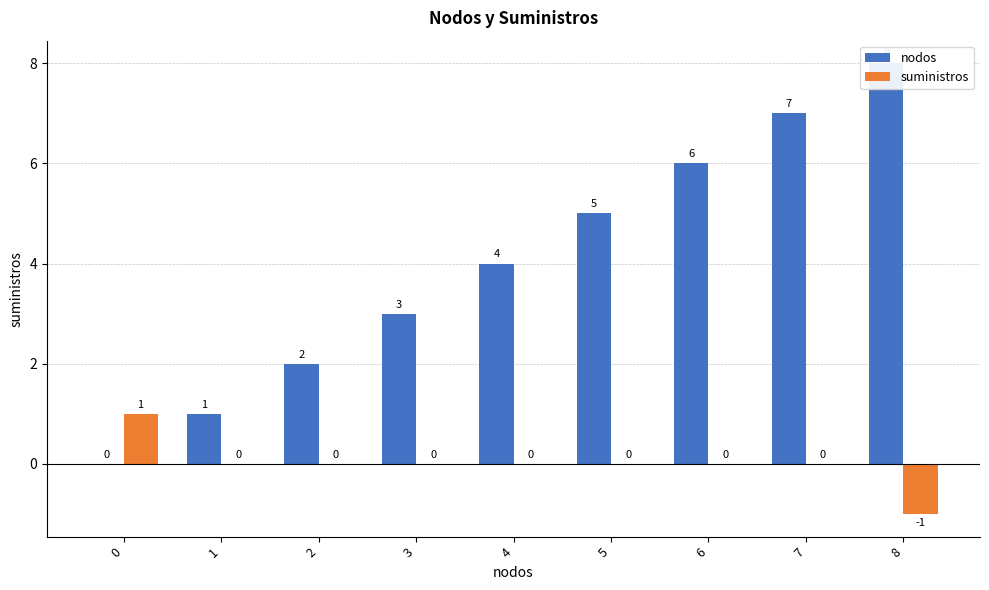

Reading left to right, what are all the values shown in this chart?

nodos: 0	1	2	3	4	5	6	7	8
suministros: 1	0	0	0	0	0	0	0	-1